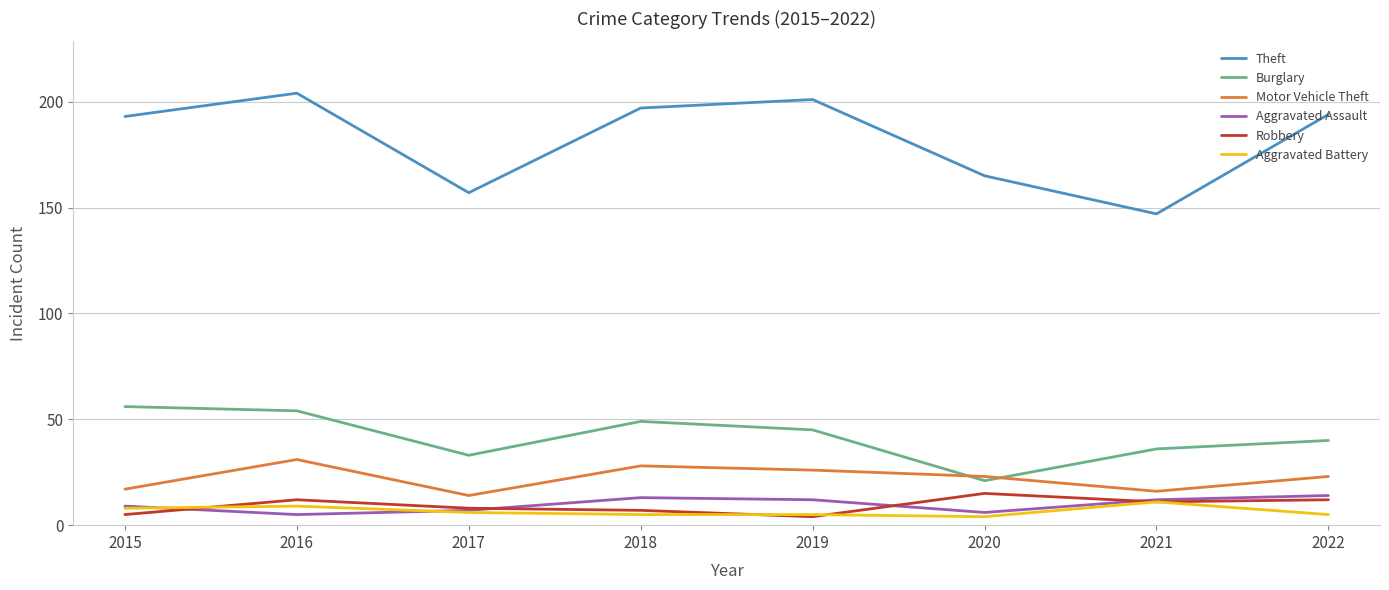

True or false: Burglary and Robbery intersect in this chart.

False